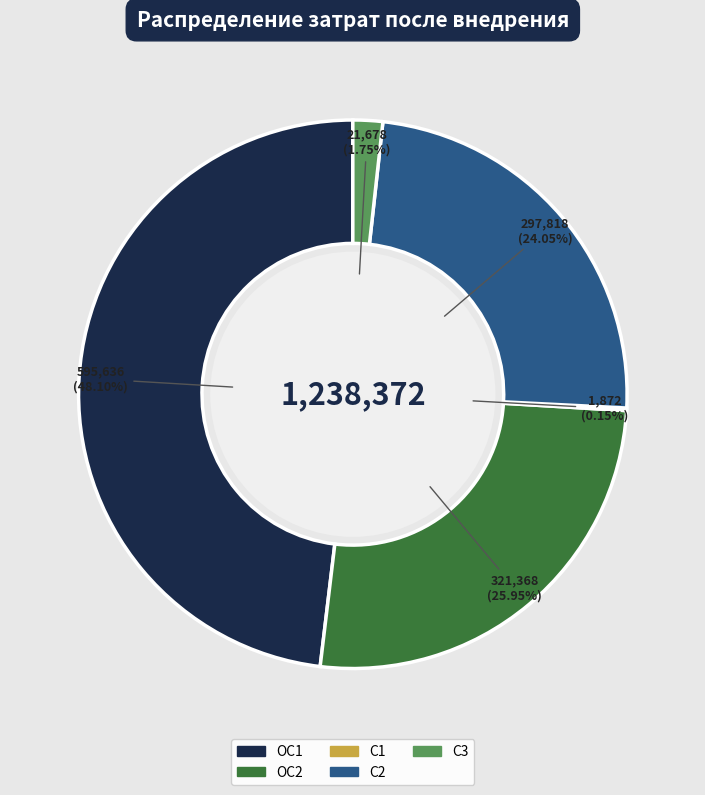

How much of the chart is everything except C3?

98.2%